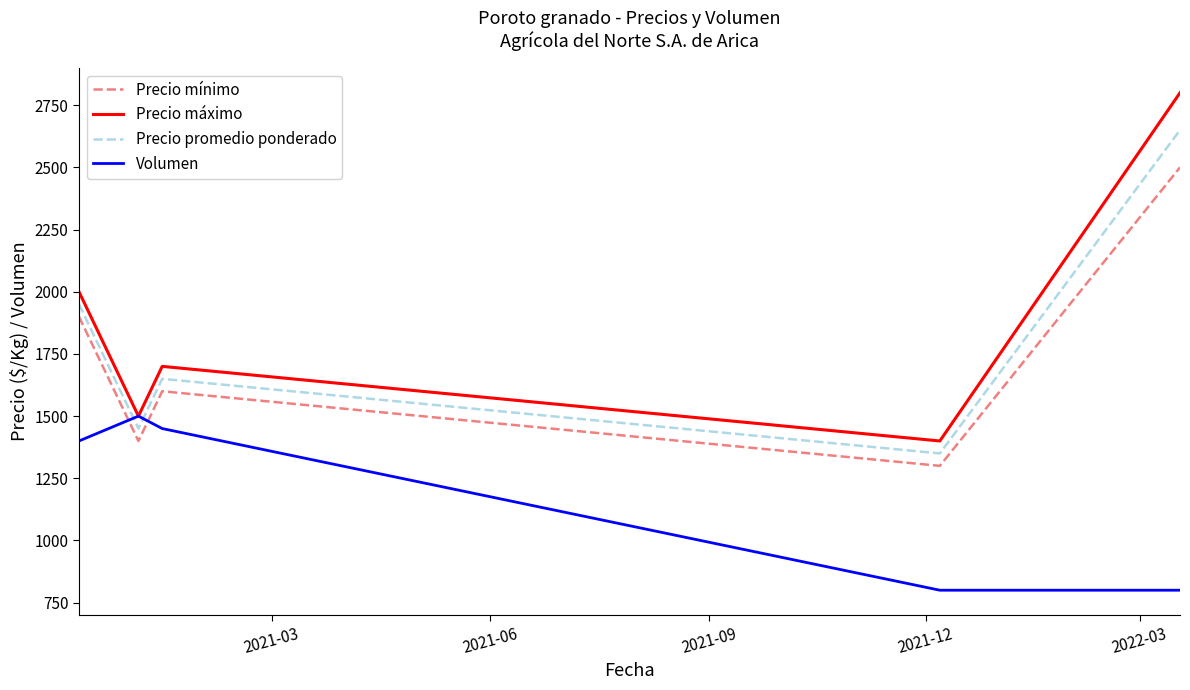

Which series has the largest range (max minus min)?

Precio máximo